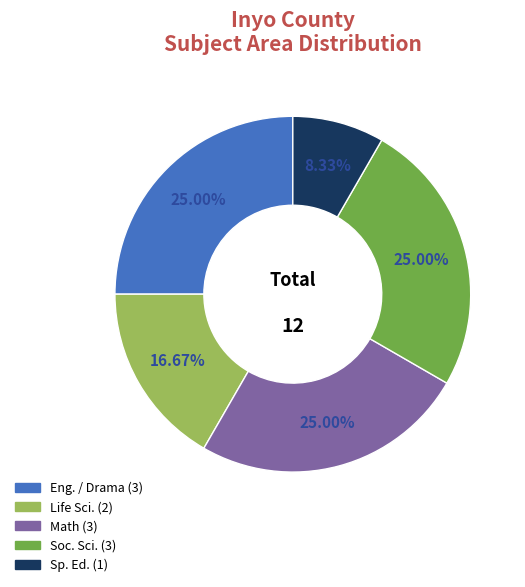

Does any single category account for the majority?

No